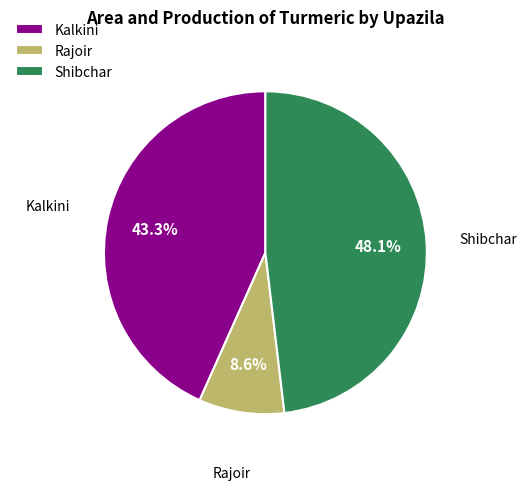

Does Shibchar account for over 50% of the chart?

No